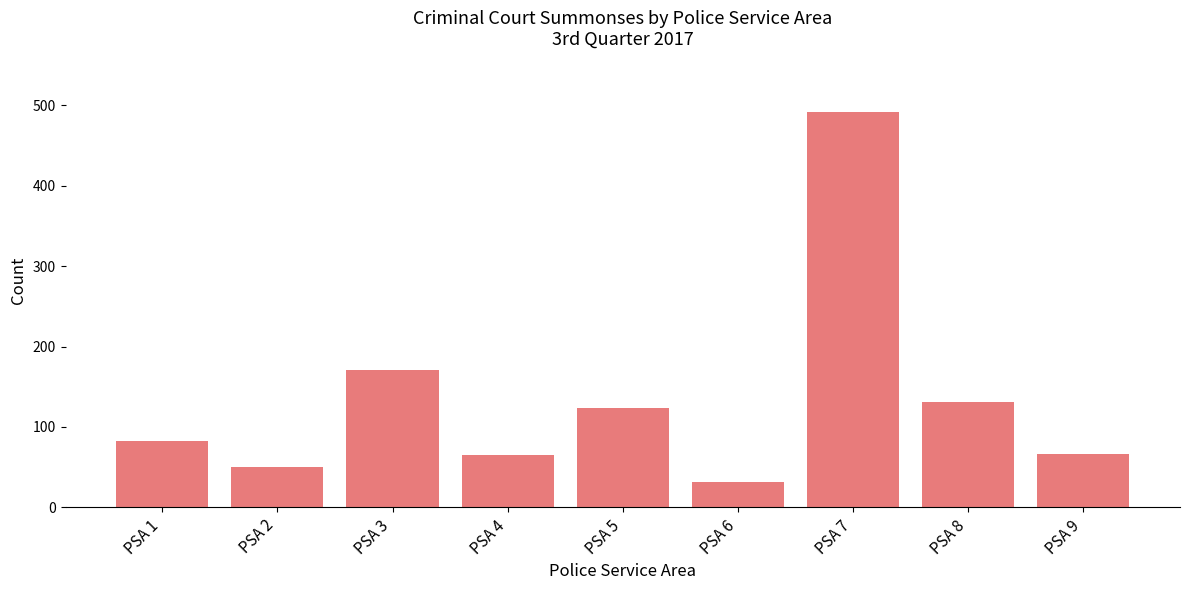

What is the value of the 4th bar from the left?

65